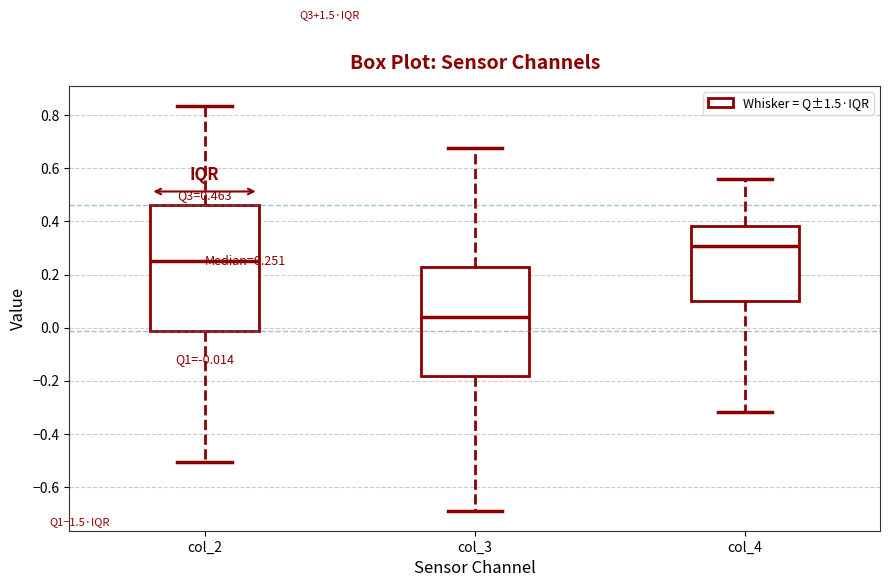

Which box has the highest median line?

col_4